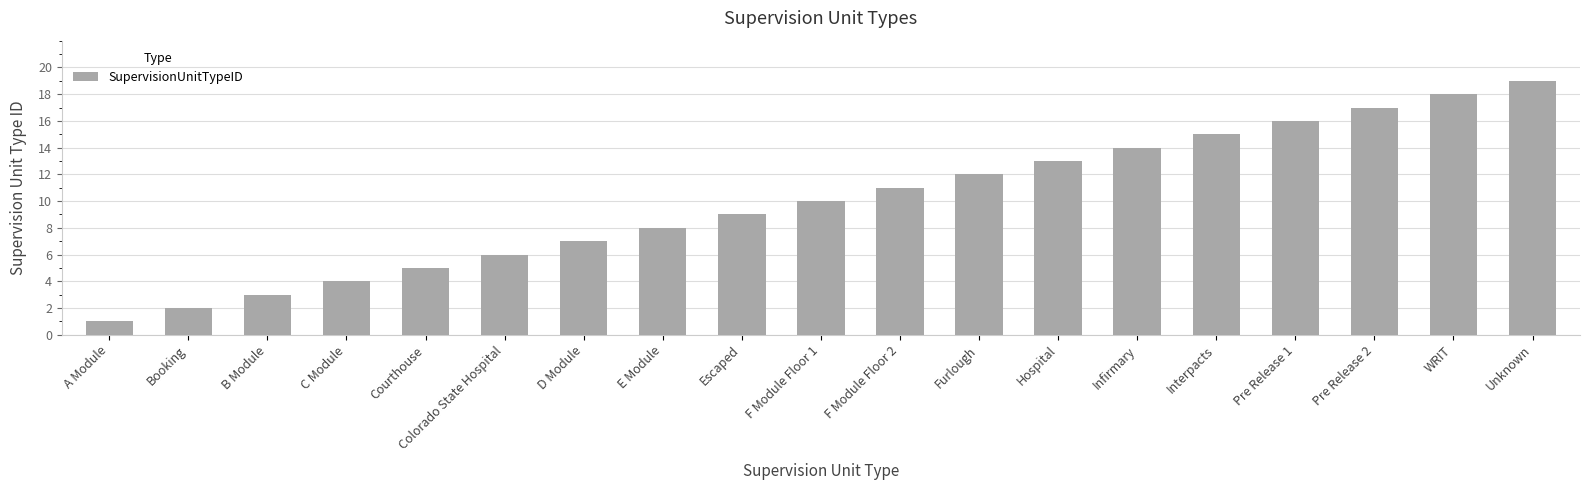

What is the smallest value displayed?

1